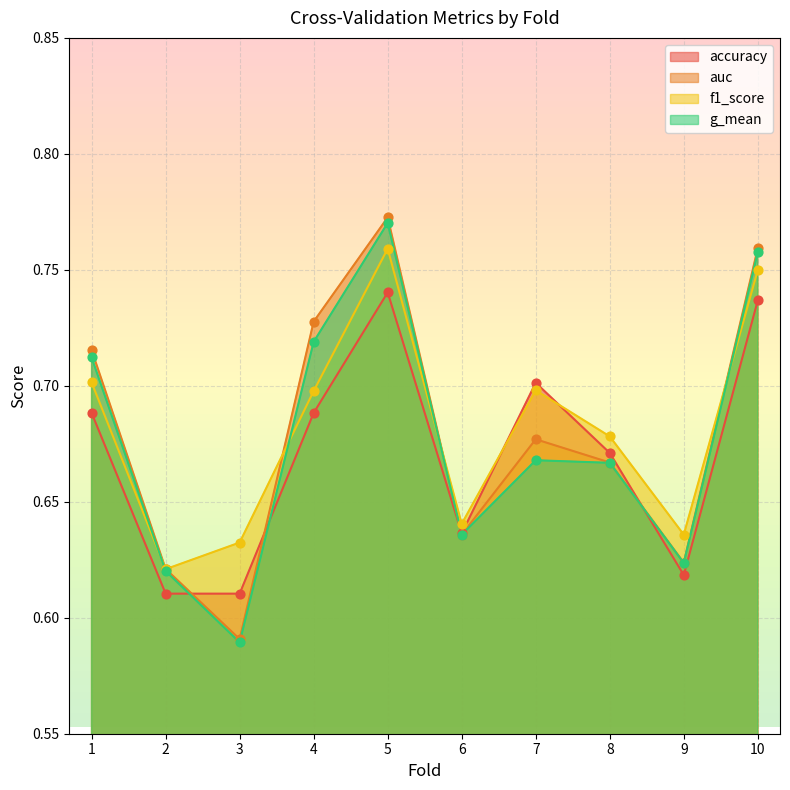

At which category is the sum across all series the highest?

5